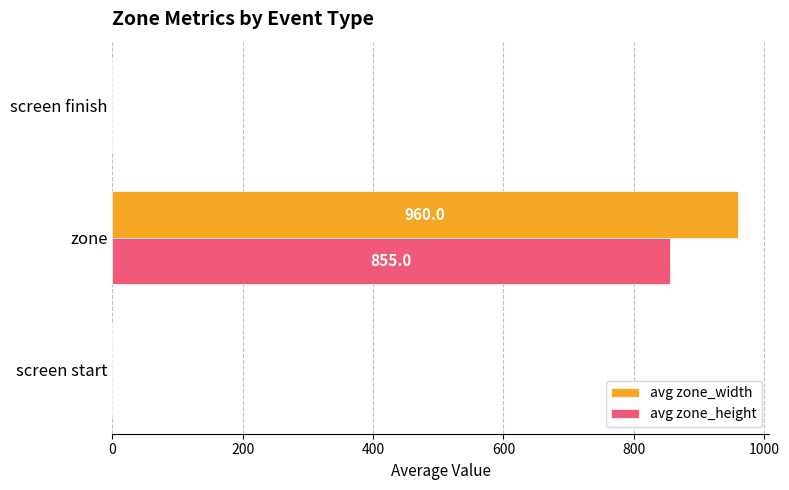

At which category is the sum across all series the highest?

zone